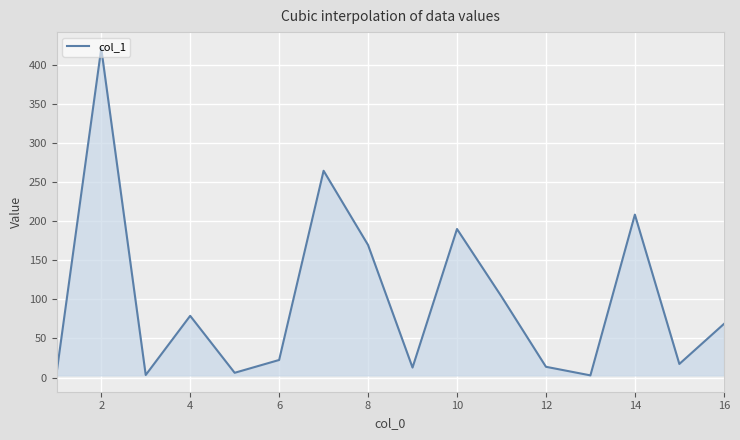

What is the maximum value shown in the chart?

421.1